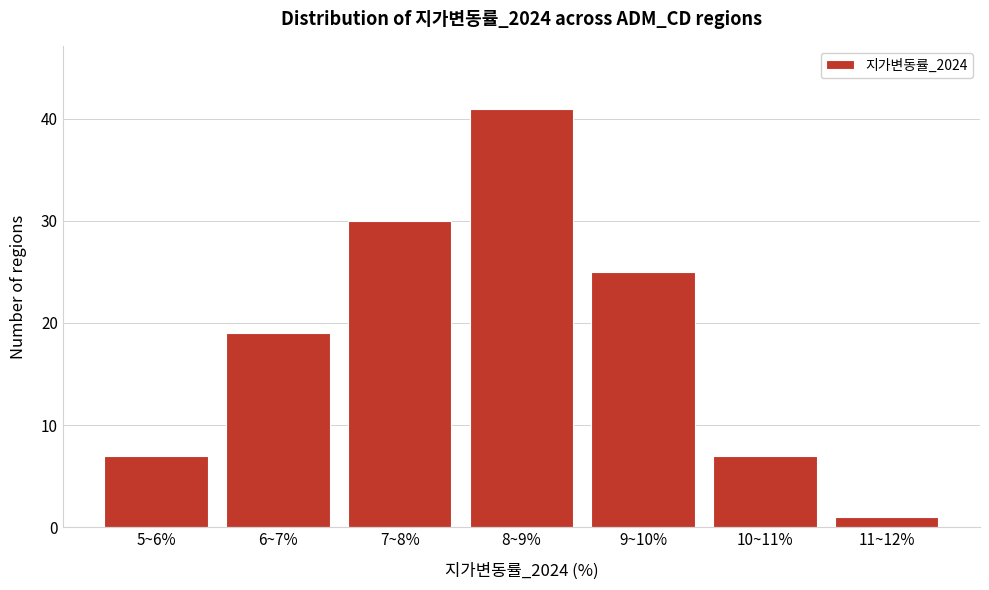

Reading left to right, transcribe all the data shown in this chart.

7	19	30	41	25	7	1